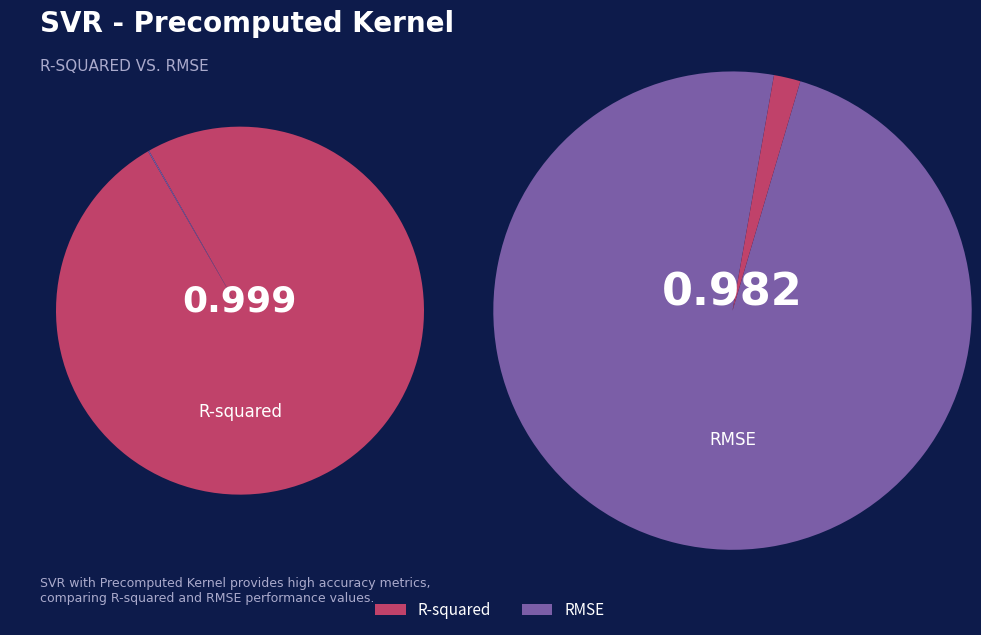

Which slice is the smallest?

RMSE